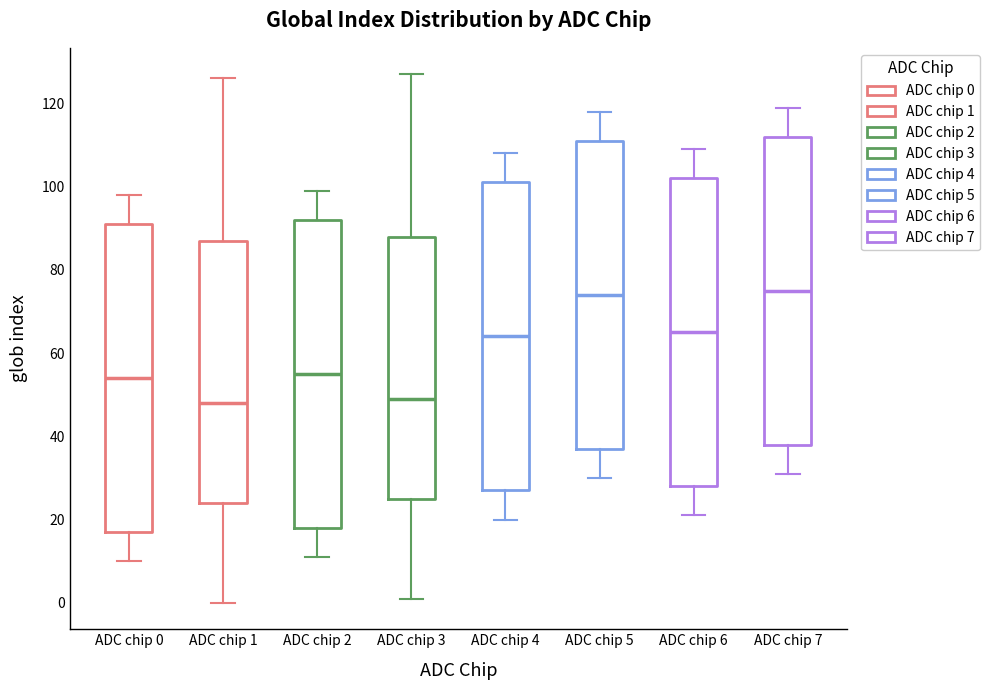

Where does the upper whisker of the box for ADC chip 4 end on the y-axis? The values are not printed on the chart, so give them approximately, as read against the axis.

108